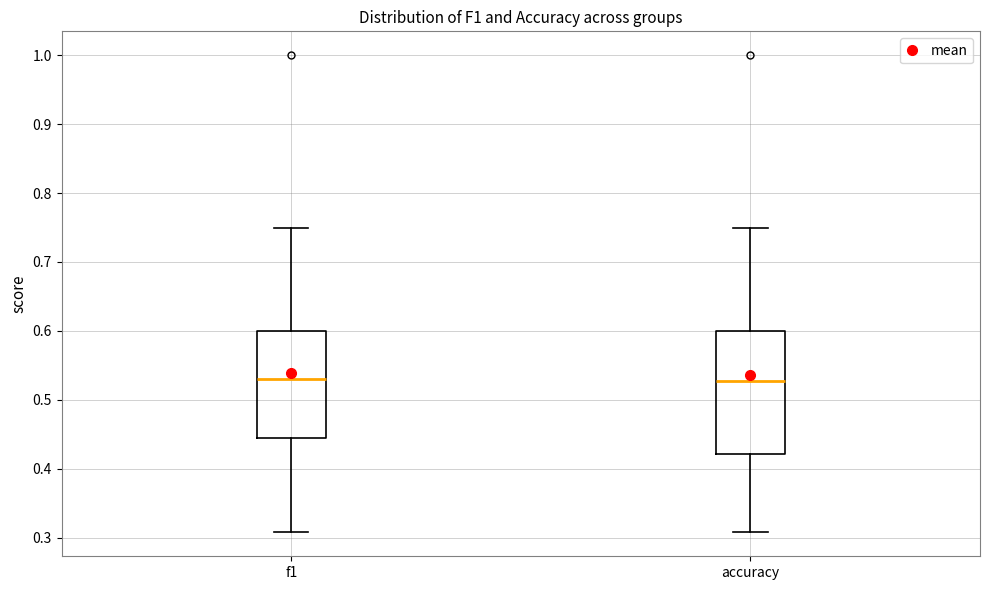

Reading left to right, read every box against the y-axis: the position of its median line, the range the box covers, and the ends of its whiskers. The values are not printed on the chart, so give them approximately, as read against the axis.

f1: median 0.53, box 0.44 to 0.60, whiskers 0.31 to 0.75
accuracy: median 0.53, box 0.42 to 0.60, whiskers 0.31 to 0.75